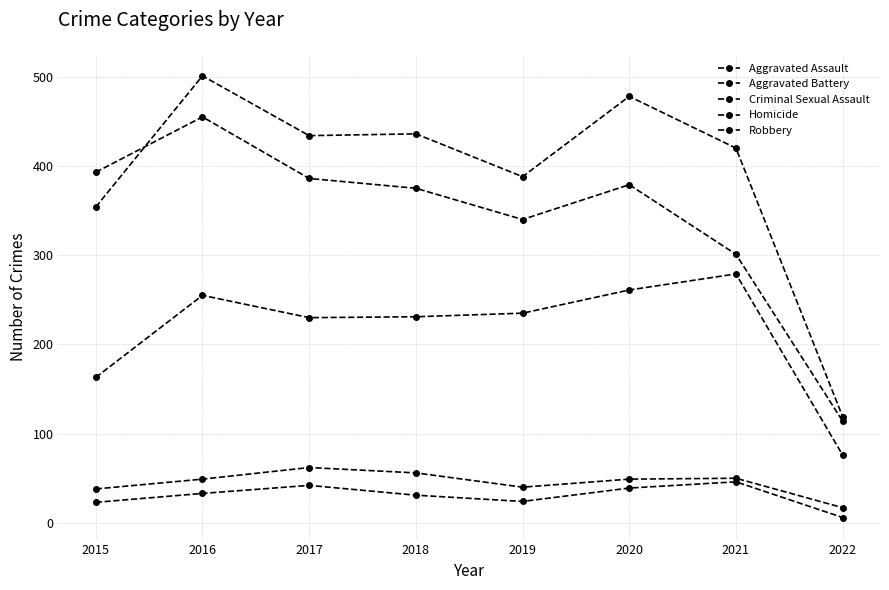

Count the number of categories in the chart.

8